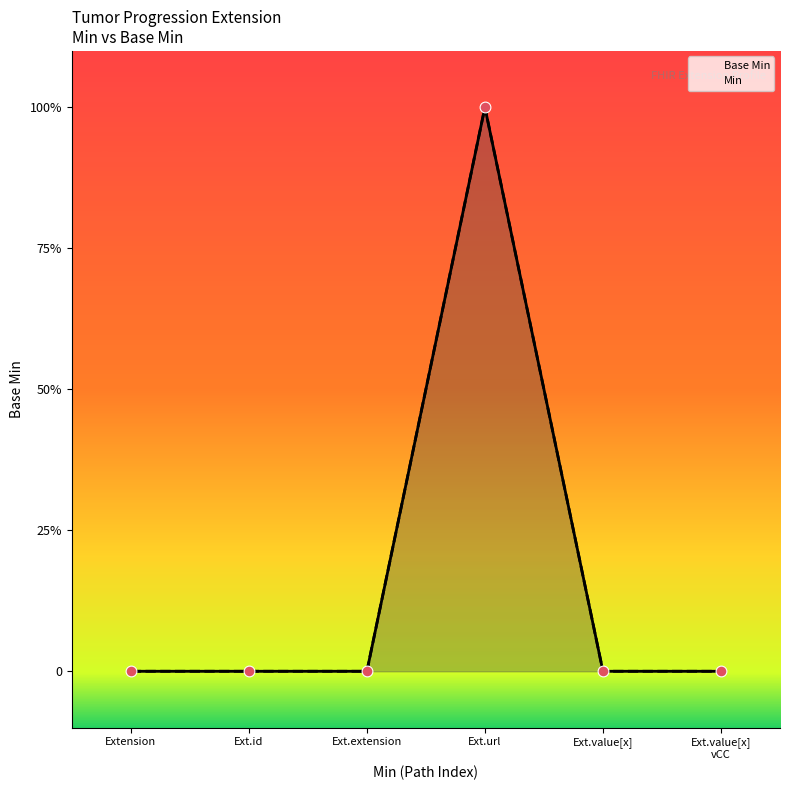

What are all the series names shown in the legend?

Base Min, Min